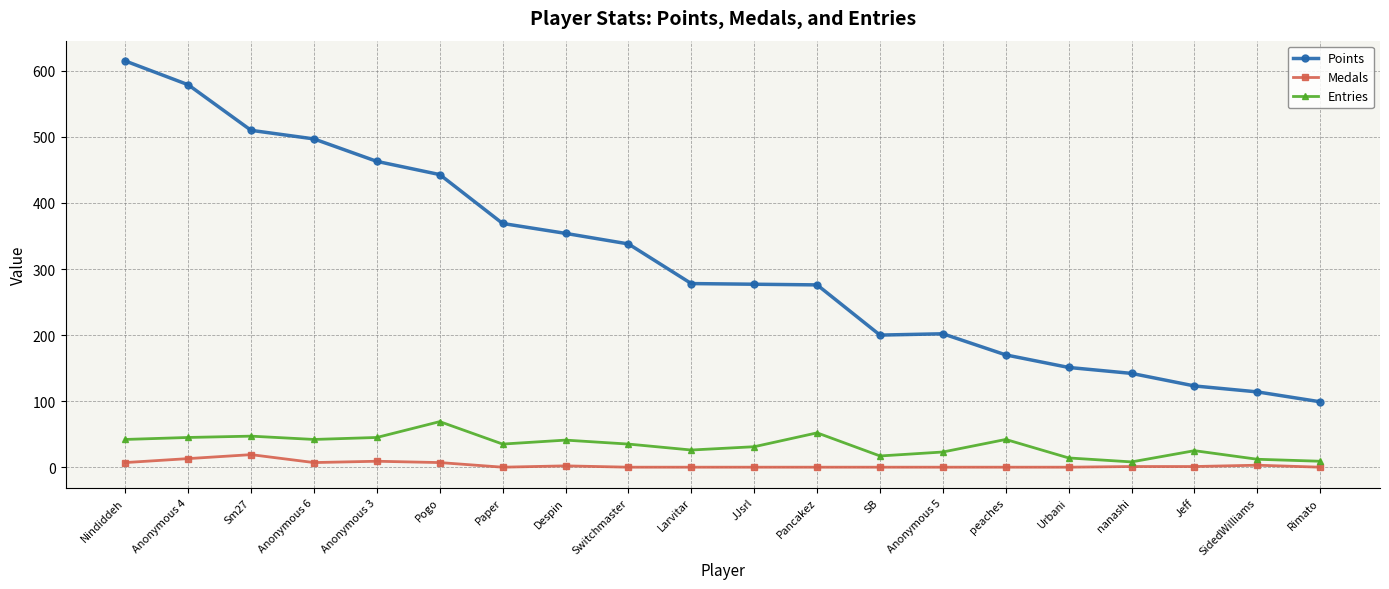

What are all the series names shown in the legend?

Points, Medals, Entries